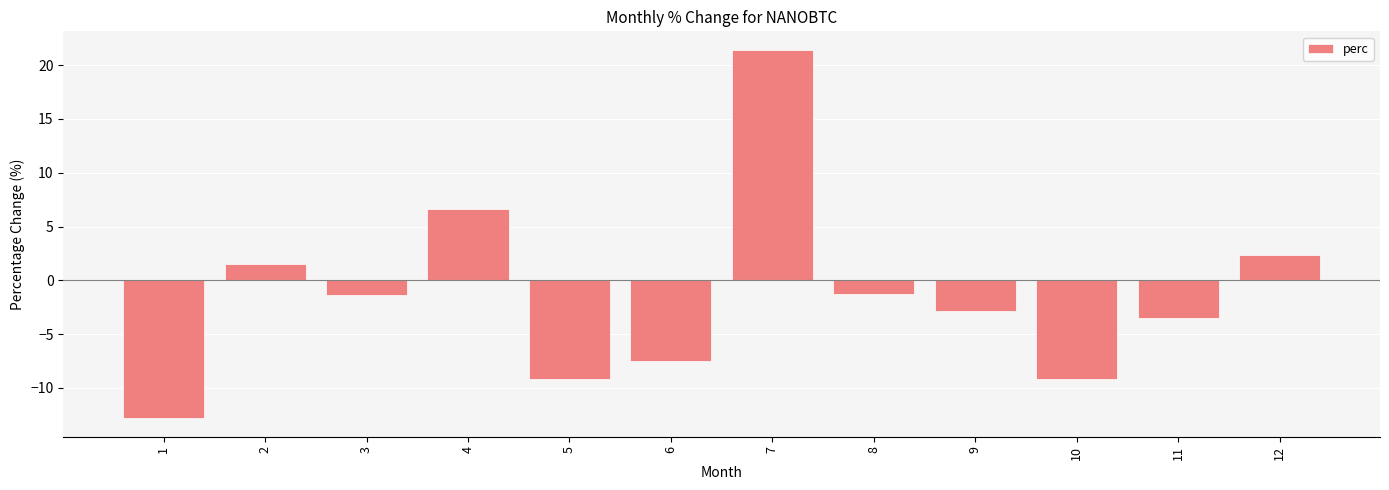

What is the change in value from 1 to 9?

+10.0